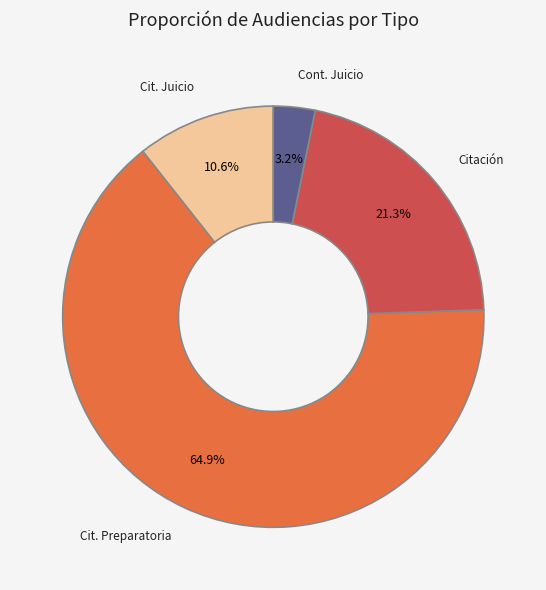

Is there a majority slice in this chart?

Yes